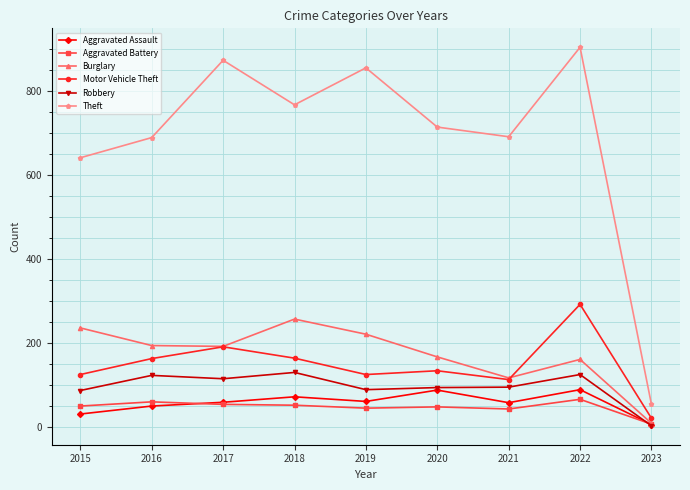

At which category is the sum across all series the highest?

2022